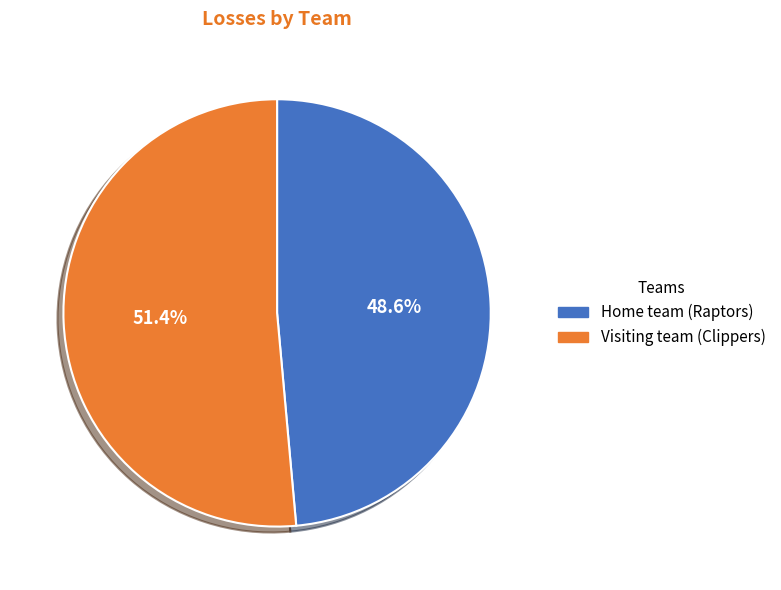

What is the total percentage of Visiting team (Clippers) and Home team (Raptors)?

100.0%